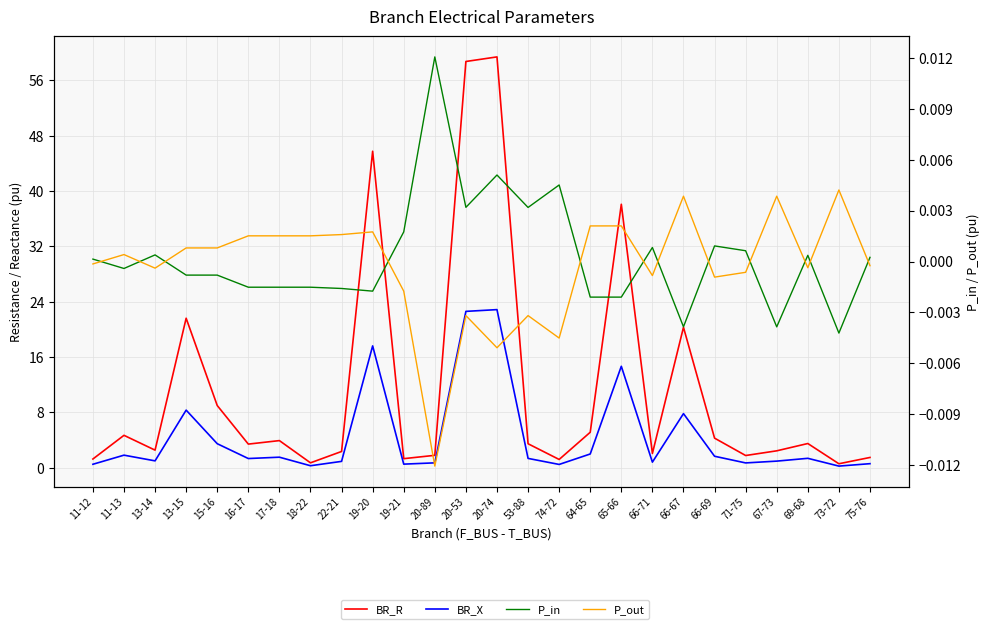

What is the difference between the second highest and second lowest values in the BR_X series?

22.3